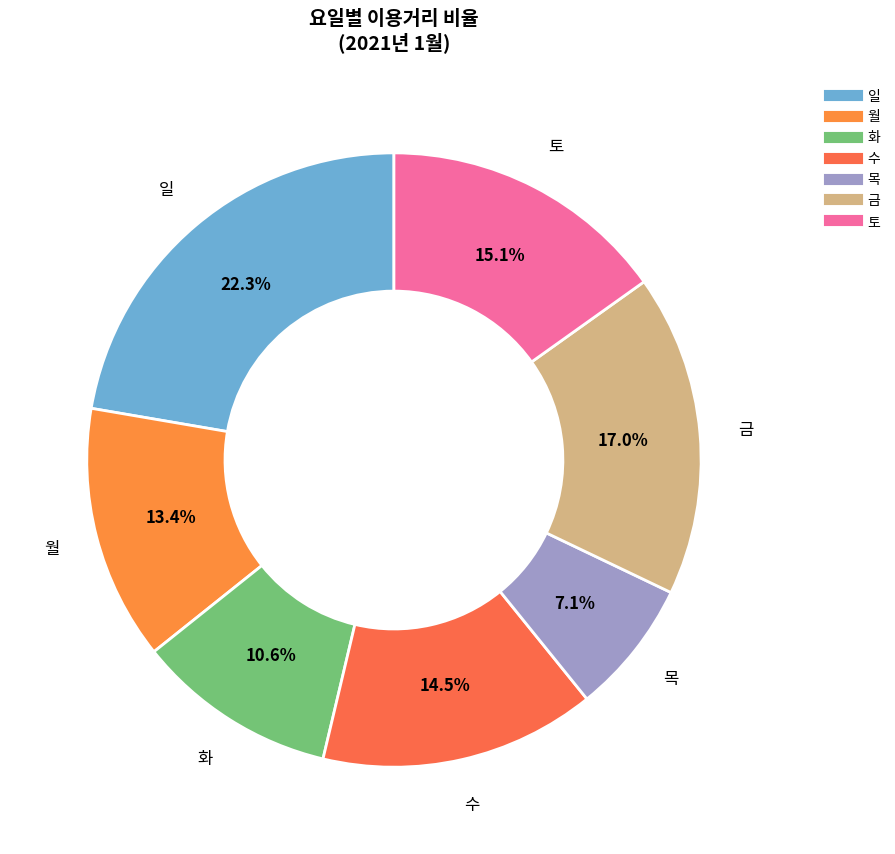

The 월 slice represents 13% of the pie. True or false?

True